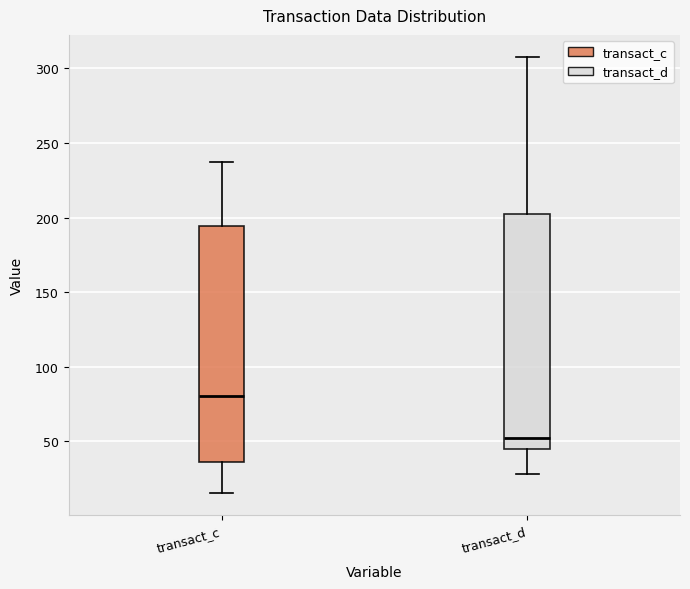

Where does the lower whisker of the box for transact_c end on the y-axis? The values are not printed on the chart, so give them approximately, as read against the axis.

15